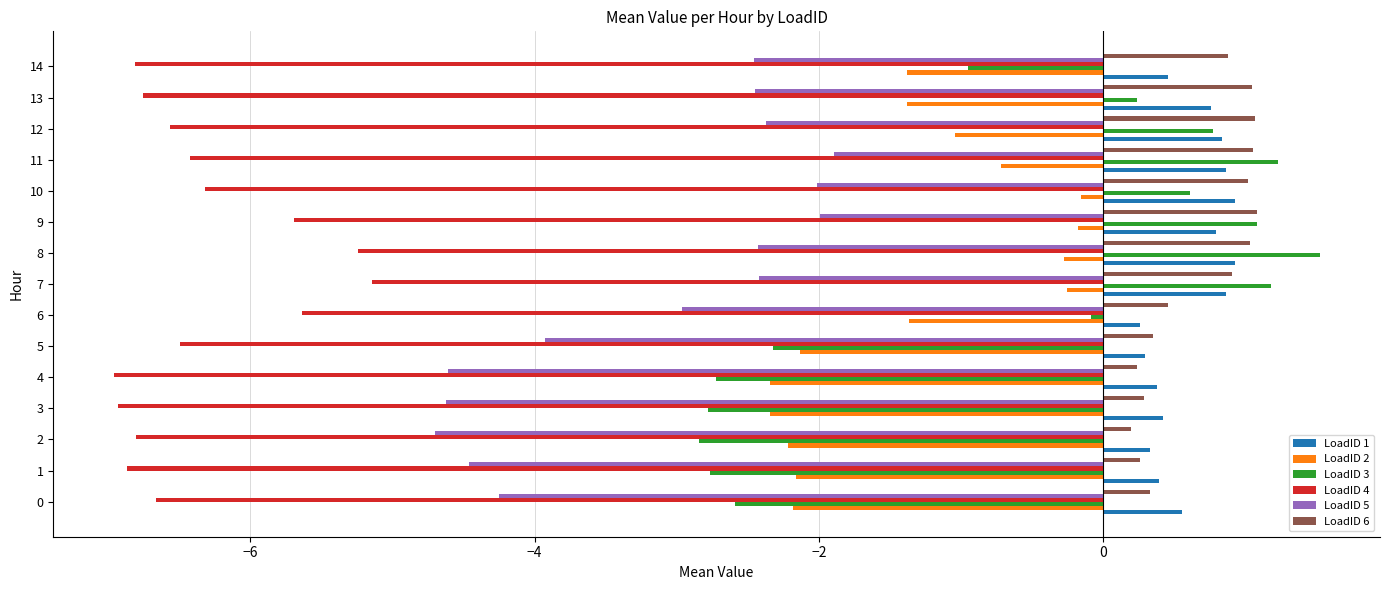

What are all the series names shown in the legend?

LoadID 1, LoadID 2, LoadID 3, LoadID 4, LoadID 5, LoadID 6